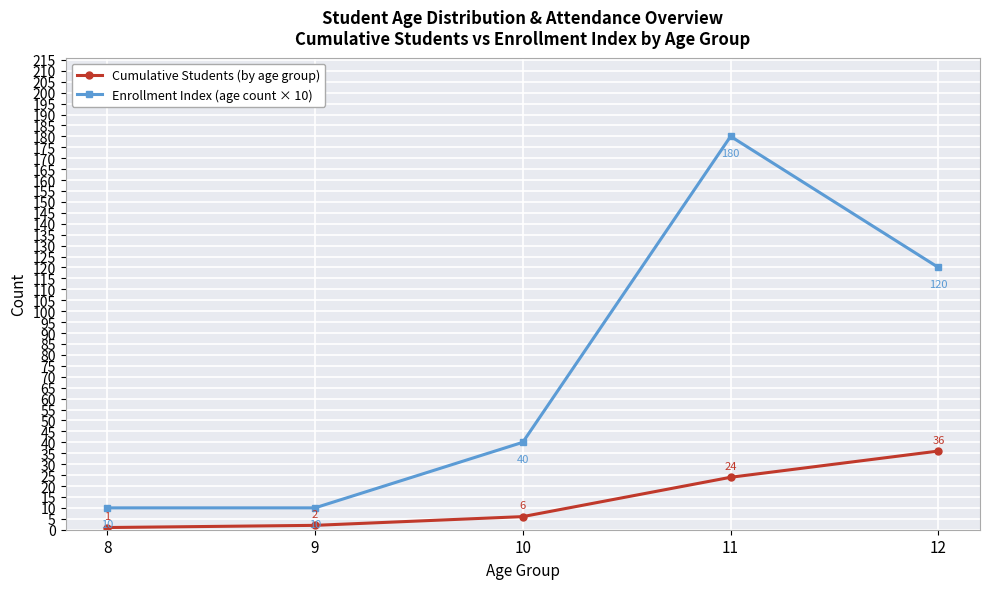

What is the average value of the Cumulative Students (by age group) series?

14